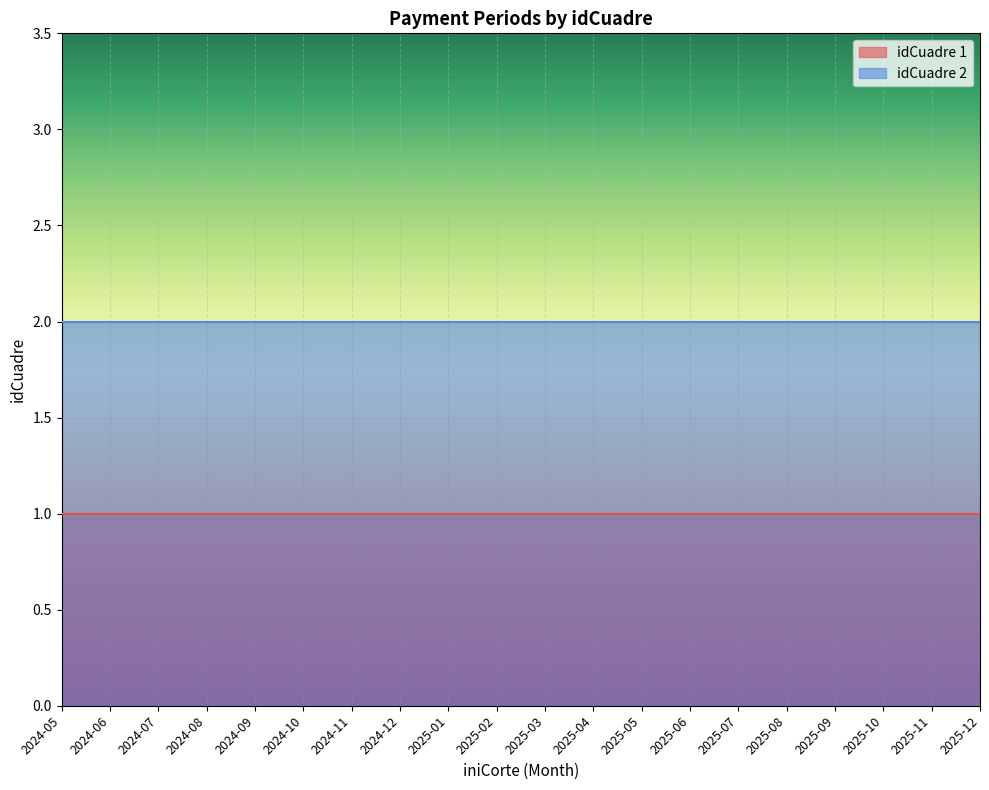

List the series in order of their overall mean, highest first.

idCuadre 2, idCuadre 1